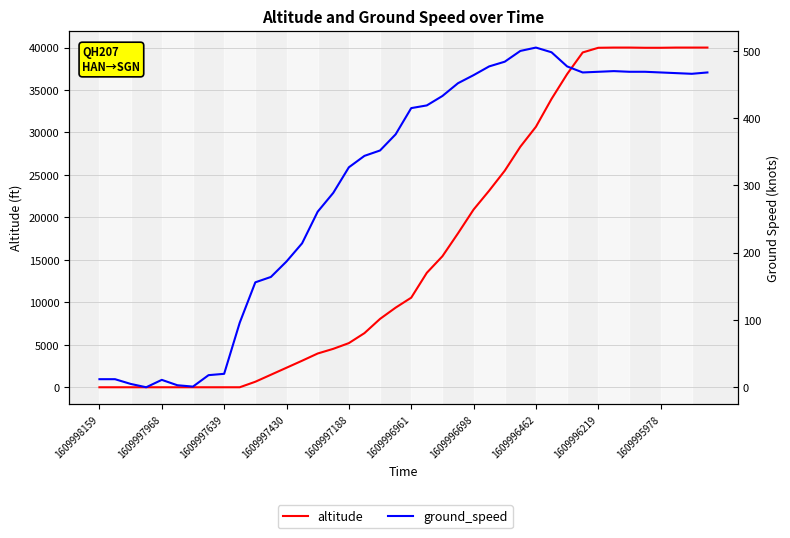

Does the chart have visible grid lines?

Yes